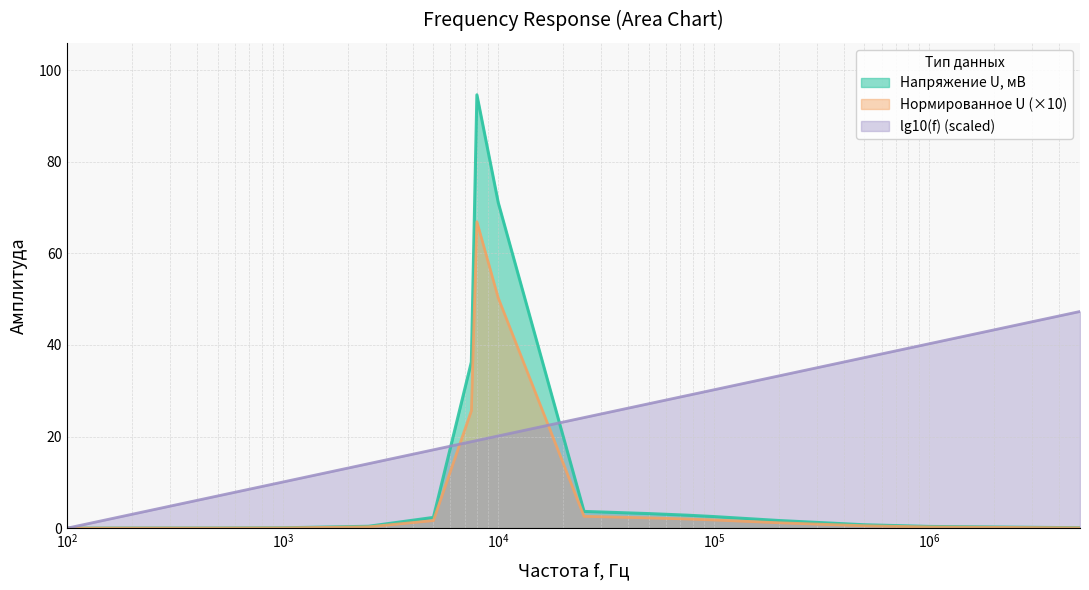

Which series has the largest range (max minus min)?

Напряжение U, мВ